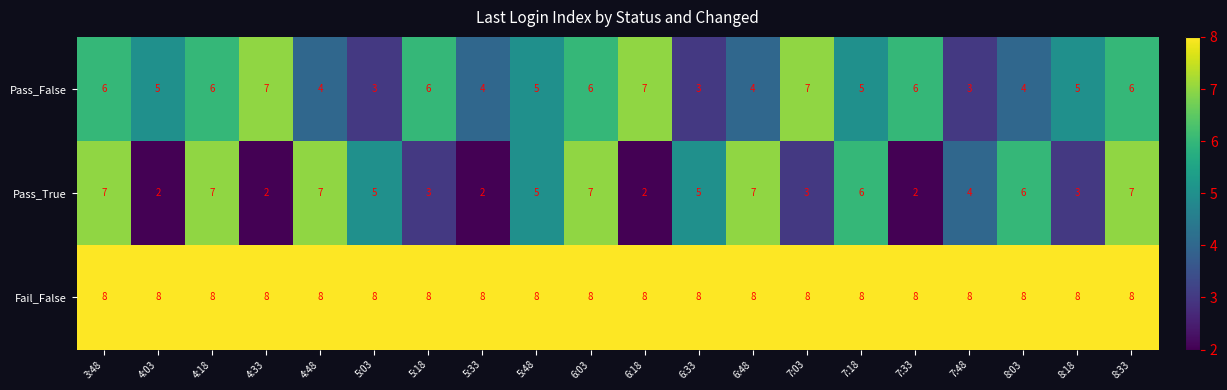

What is the spread (max minus min) of values at 7:03?

5